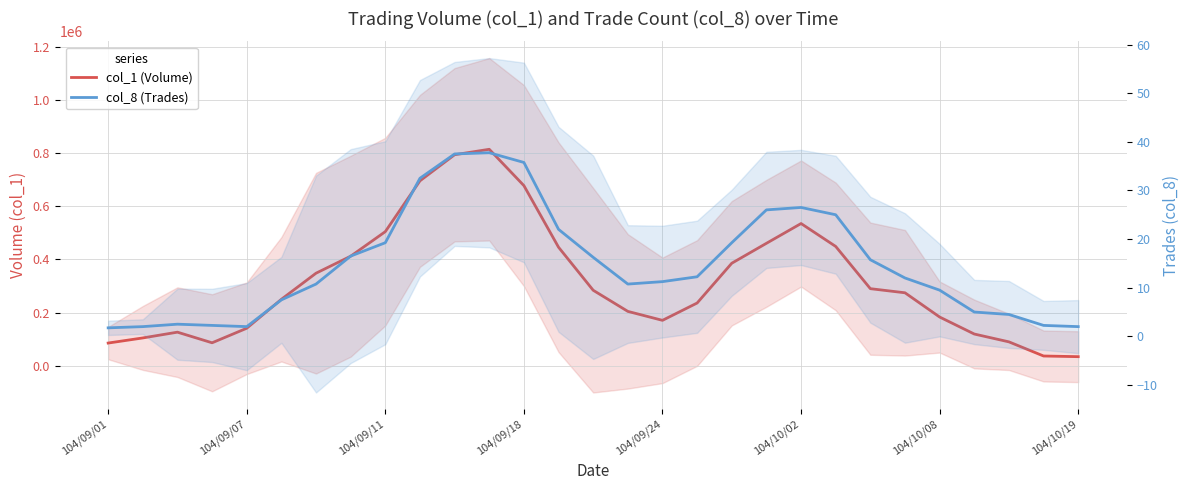

Reading left to right, extract all data points from this chart.

col_1 (Volume): 85000.0	104250.0	126000.0	86000.0	140750.0	249750.0	348000.0	412000.0	504500.0	695750.0	794000.0	814500.0	677750.0	445750.0	283750.0	204250.0	170500.0	235750.0	385500.0	460500.0	535000.0	448750.0	289750.0	274250.0	183000.0	119000.0	89500.0	36250.0	33750.0
col_8 (Trades): 1.8	2.0	2.5	2.2	2.0	7.5	10.8	16.5	19.2	32.5	37.5	37.8	35.8	22.0	16.2	10.8	11.2	12.2	19.2	26.0	26.5	25.0	15.8	12.0	9.5	5.0	4.5	2.2	2.0